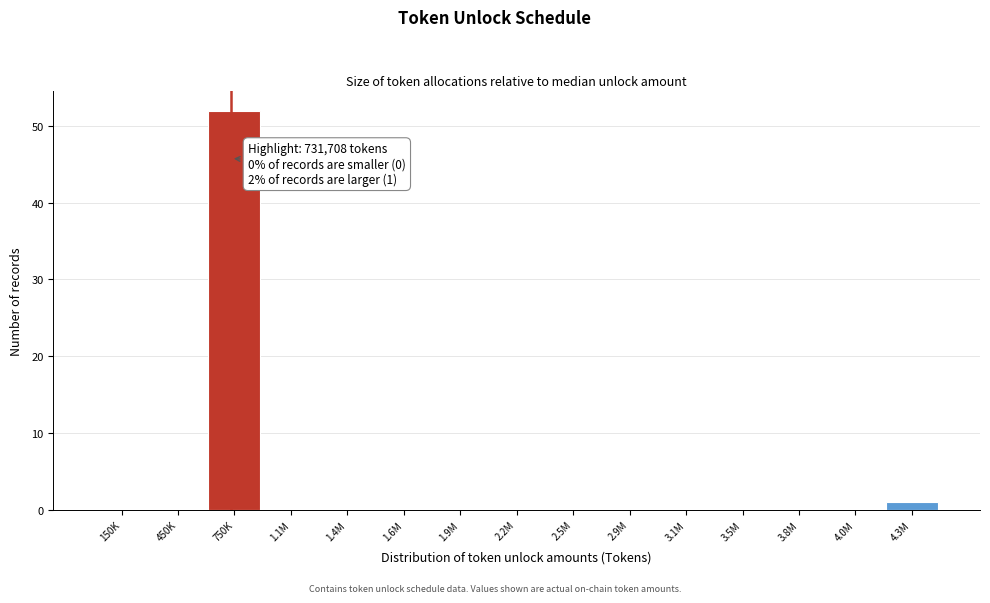

Reading right to left, extract all data points from this chart.

4.3M=1	4.0M=0	3.8M=0	3.5M=0	3.1M=0	2.9M=0	2.5M=0	2.2M=0	1.9M=0	1.6M=0	1.4M=0	1.1M=0	750K=52	450K=0	150K=0